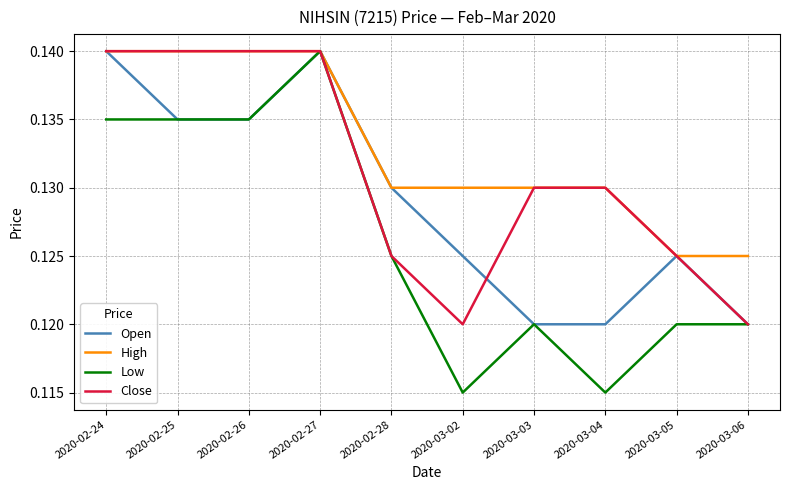

How many distinct data groups are displayed?

4